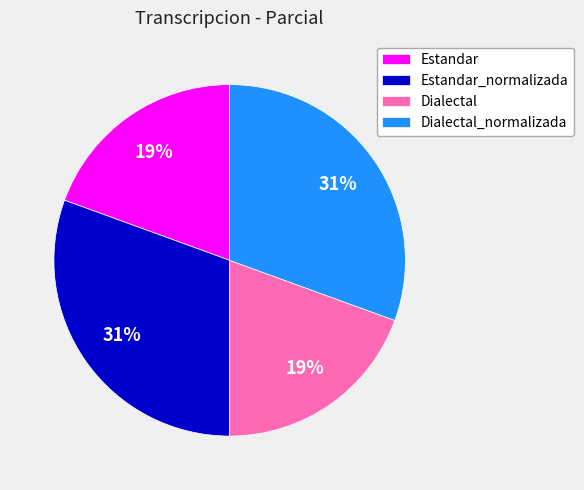

To the nearest percent, what portion does Estandar_normalizada represent?

31%